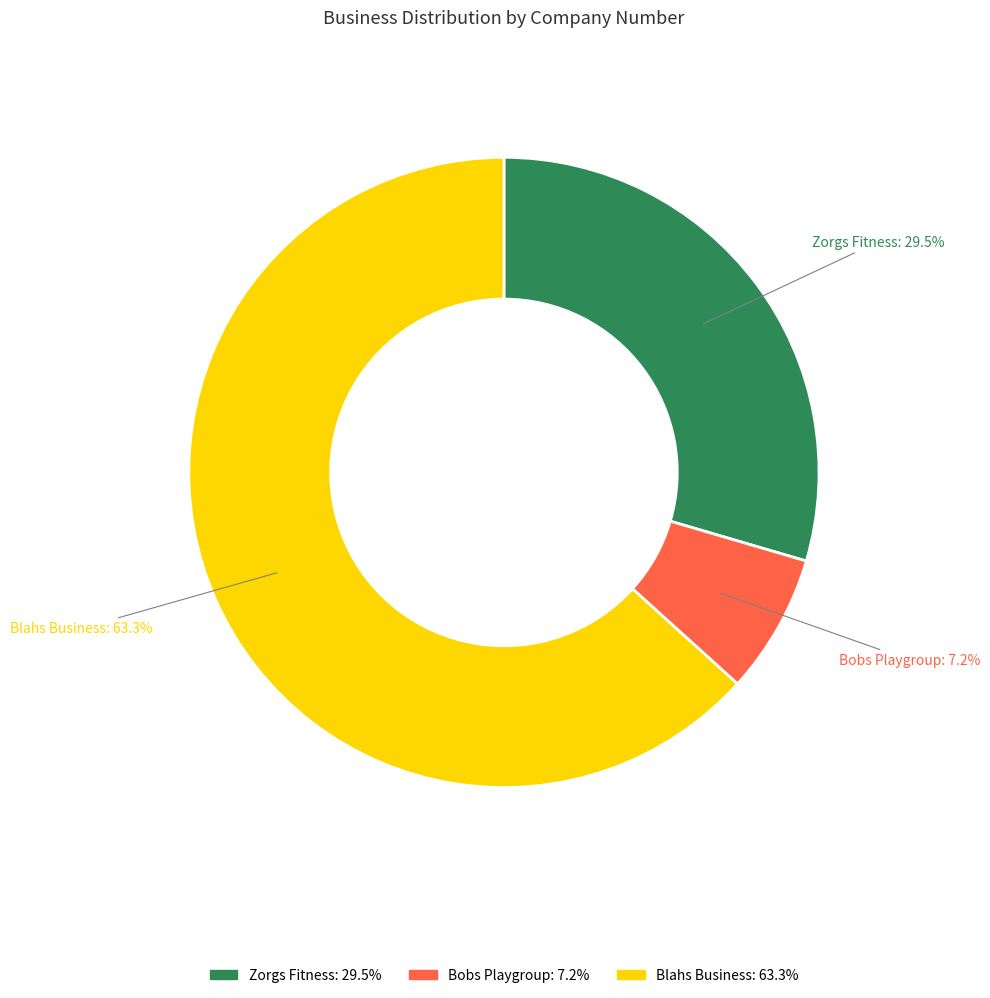

True or false: Zorgs Fitness accounts for 23% of the total.

False